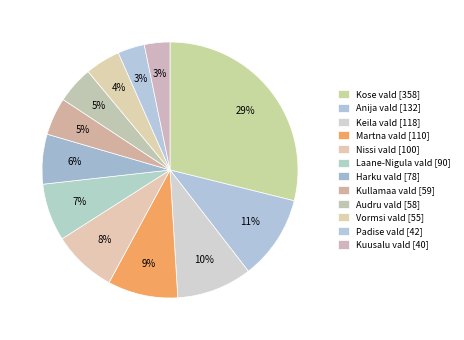

Rank the categories by value from lowest to highest.

Kuusalu vald, Padise vald, Vormsi vald, Audru vald, Kullamaa vald, Harku vald, Laane-Nigula vald, Nissi vald, Martna vald, Keila vald, Anija vald, Kose vald